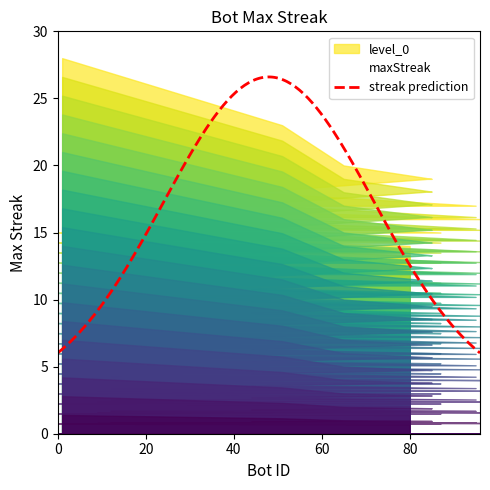

What is the value of the 15th point from the left?

15